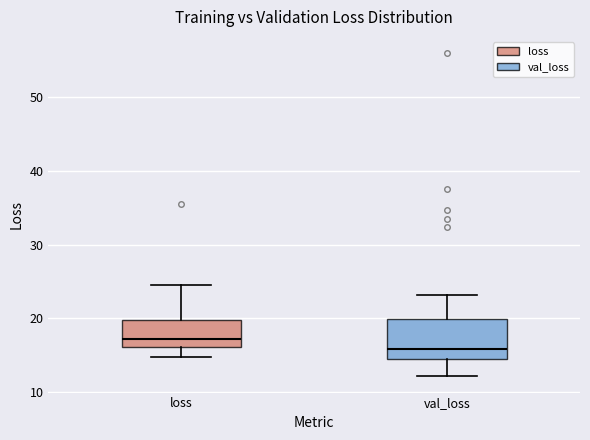

Where is the lower edge of the box for val_loss on the y-axis? The values are not printed on the chart, so give them approximately, as read against the axis.

15